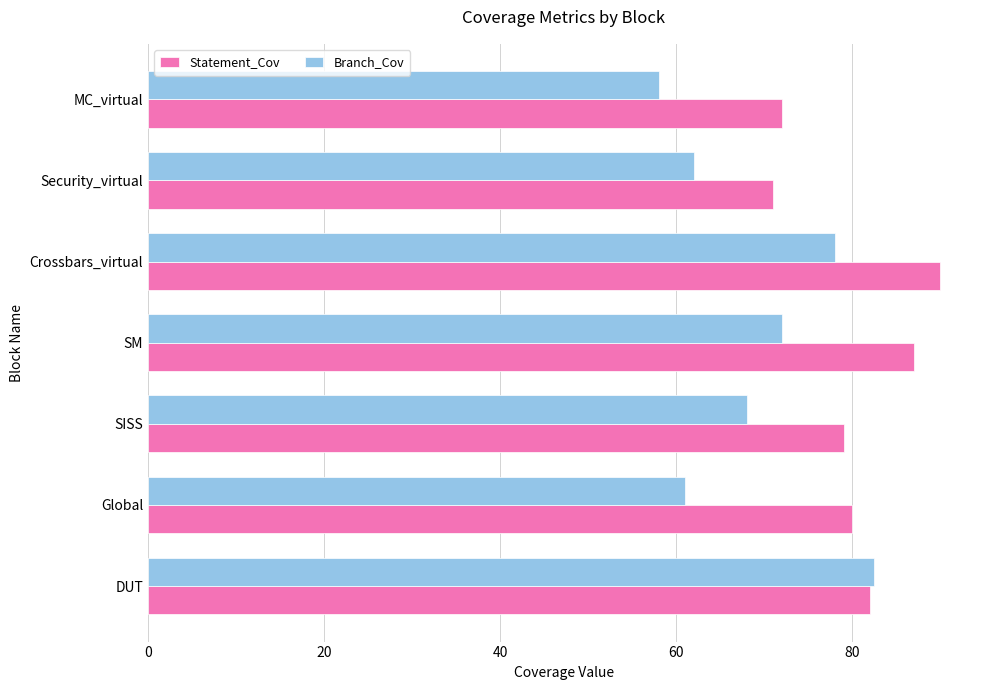

Which series has the widest spread of values?

Branch_Cov